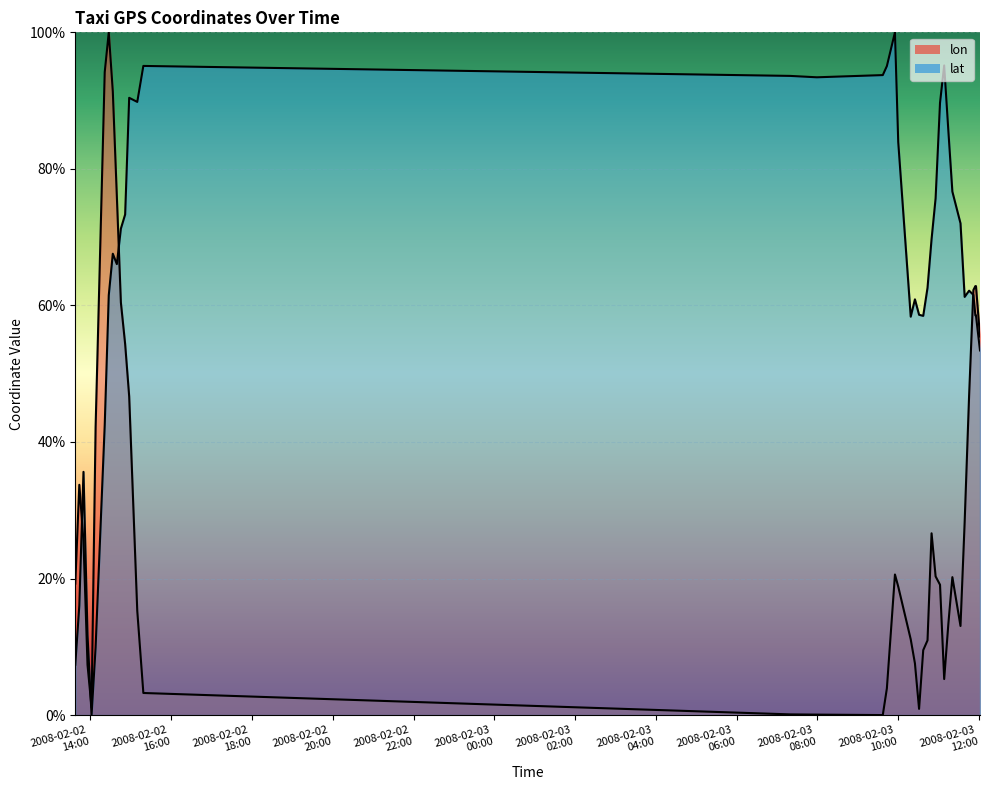

What is the label of the 33rd point from the left?

2008-02-03 11:20:34